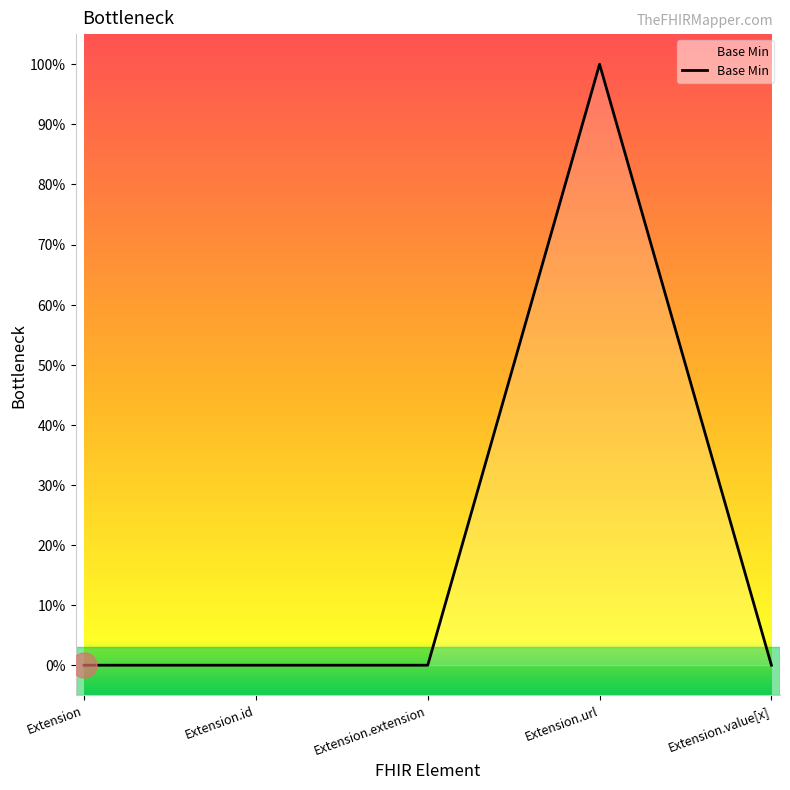

How many data points does each series have?

5